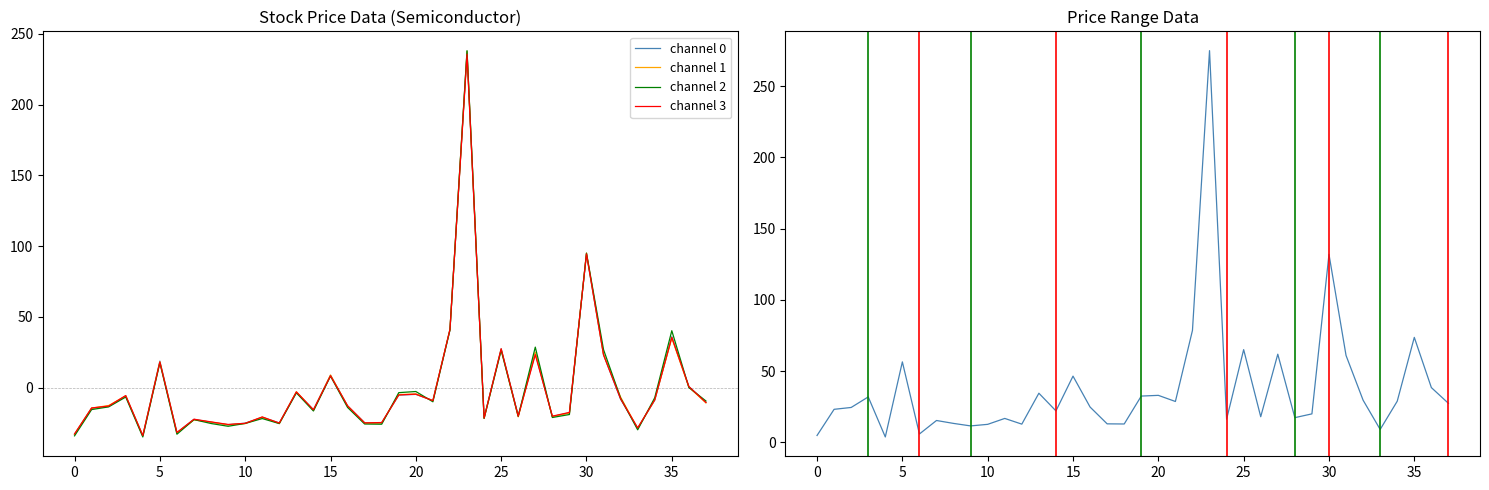

What is the minimum value for channel 2?

-34.8